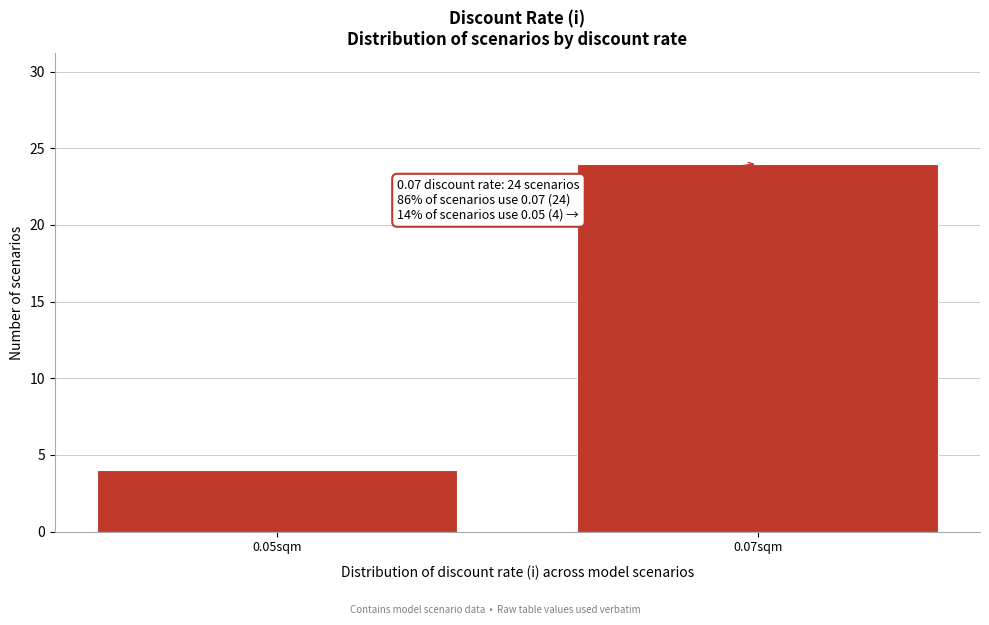

Reading left to right, list all the values displayed in this chart.

4	24